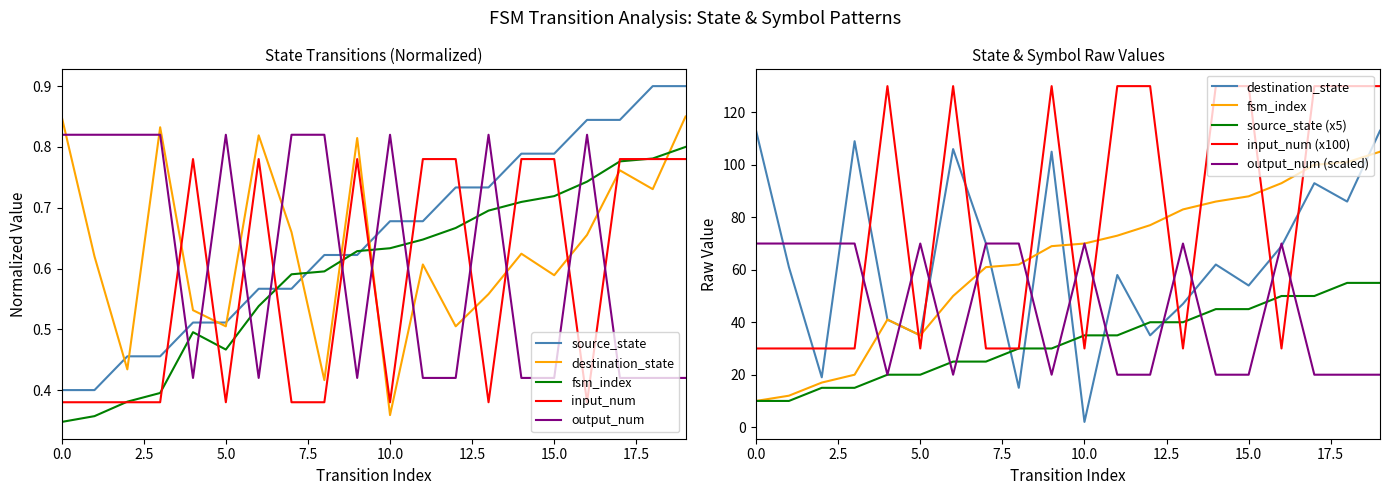

Which series has the largest total across all categories?

source_state